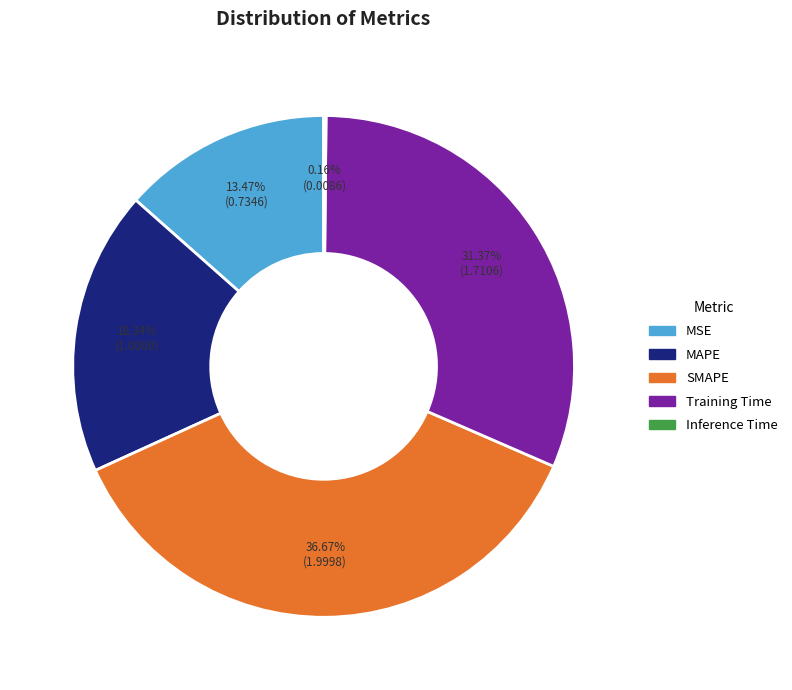

Approximately how many times larger is the value at SMAPE compared to Training Time?

1.2